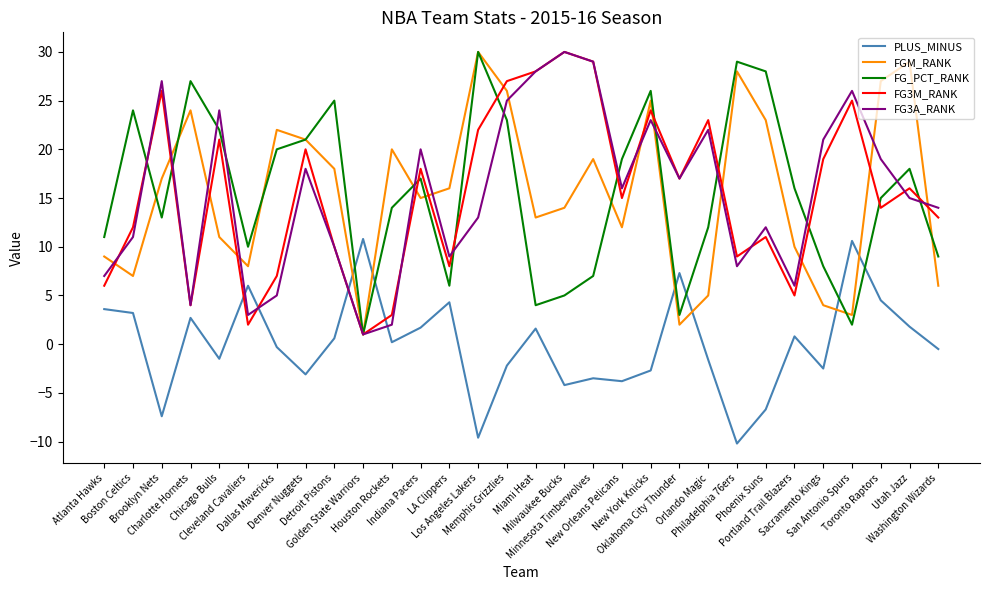

What is the highest value of the FGM_RANK series?

30.0